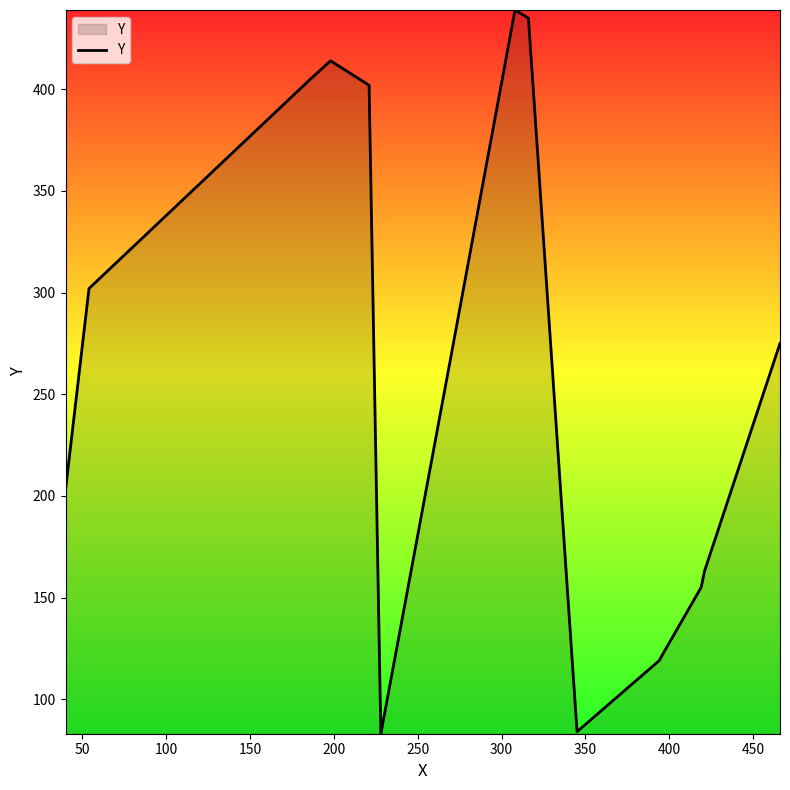

What is the minimum value shown in the chart?

83